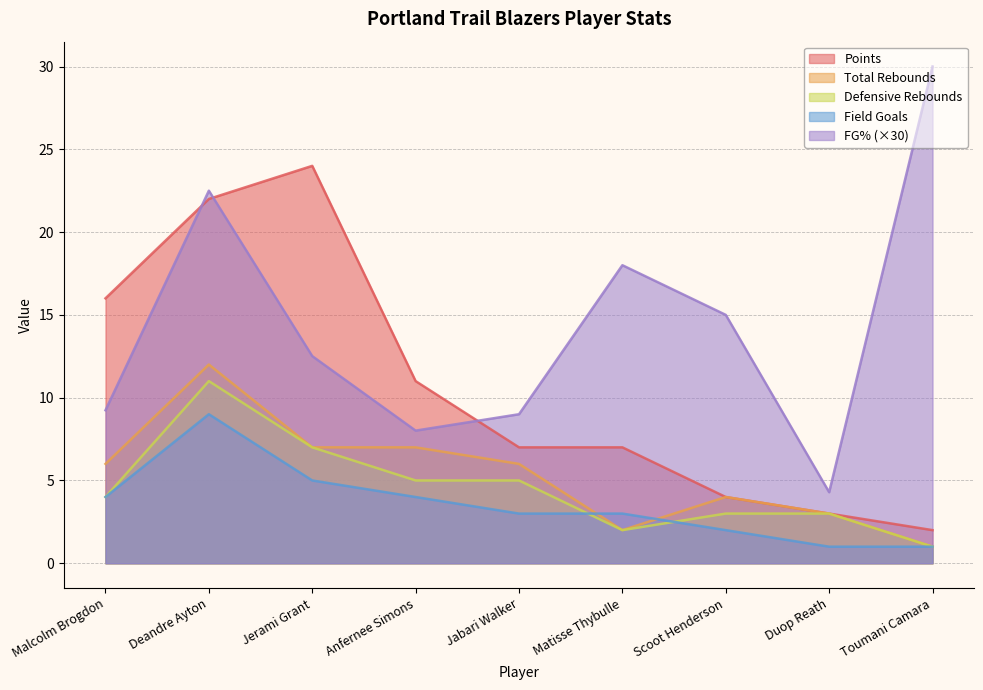

Reading right to left, transcribe all the data shown in this chart.

Field Goal Percentage: Toumani Camara=30.0	Duop Reath=4.3	Scoot Henderson=15.0	Matisse Thybulle=18.0	Jabari Walker=9.0	Anfernee Simons=8.0	Jerami Grant=12.5	Deandre Ayton=22.5	Malcolm Brogdon=9.2
Points: Toumani Camara=2.0	Duop Reath=3.0	Scoot Henderson=4.0	Matisse Thybulle=7.0	Jabari Walker=7.0	Anfernee Simons=11.0	Jerami Grant=24.0	Deandre Ayton=22.0	Malcolm Brogdon=16.0
Defensive Rebounds: Toumani Camara=1.0	Duop Reath=3.0	Scoot Henderson=3.0	Matisse Thybulle=2.0	Jabari Walker=5.0	Anfernee Simons=5.0	Jerami Grant=7.0	Deandre Ayton=11.0	Malcolm Brogdon=4.0
Total Rebounds: Toumani Camara=1.0	Duop Reath=3.0	Scoot Henderson=4.0	Matisse Thybulle=2.0	Jabari Walker=6.0	Anfernee Simons=7.0	Jerami Grant=7.0	Deandre Ayton=12.0	Malcolm Brogdon=6.0
Field Goals: Toumani Camara=1.0	Duop Reath=1.0	Scoot Henderson=2.0	Matisse Thybulle=3.0	Jabari Walker=3.0	Anfernee Simons=4.0	Jerami Grant=5.0	Deandre Ayton=9.0	Malcolm Brogdon=4.0